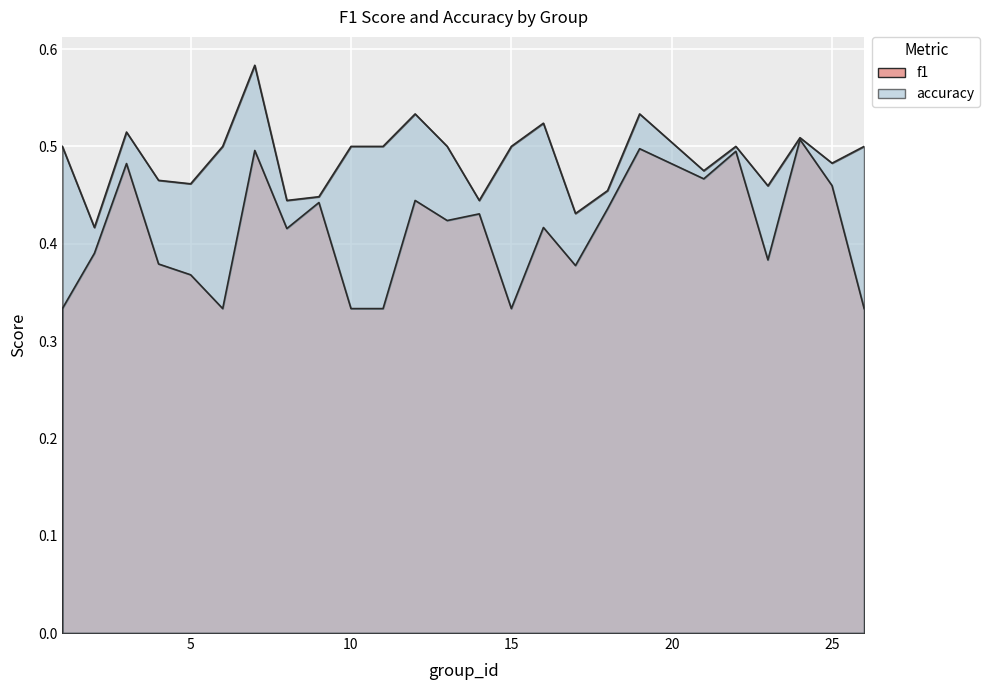

Between 3 and 9, which series saw the biggest shift?

accuracy